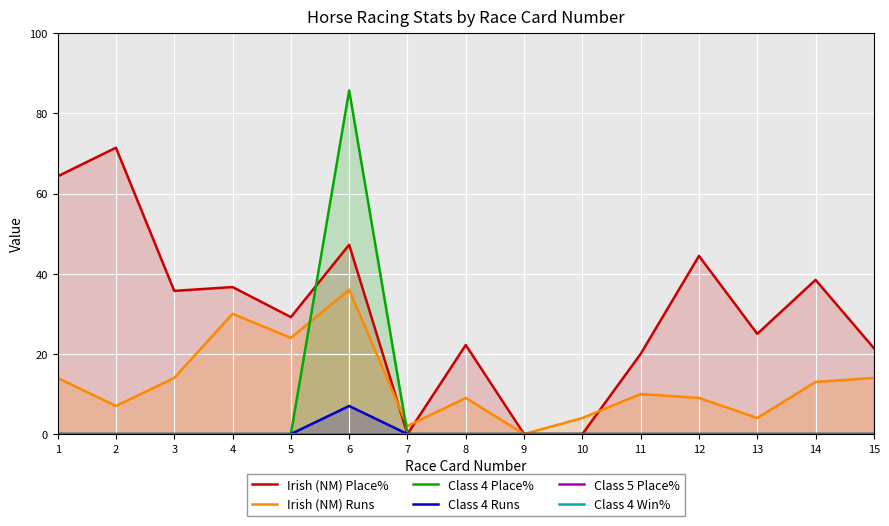

What is the sum of all Class 4 Runs values?

7.0